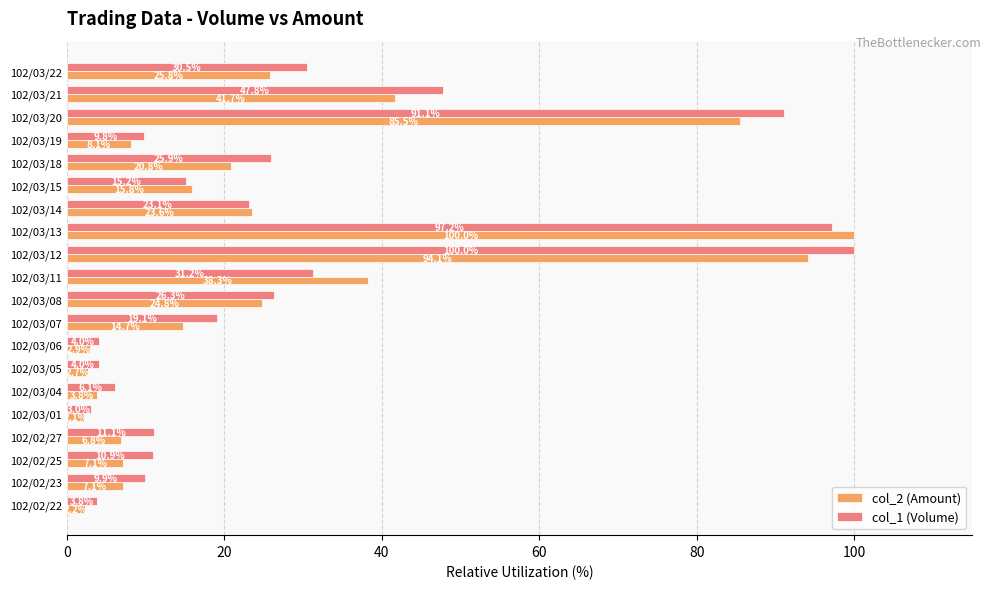

What is the lowest value of the col_1 (Volume) series?

3.0